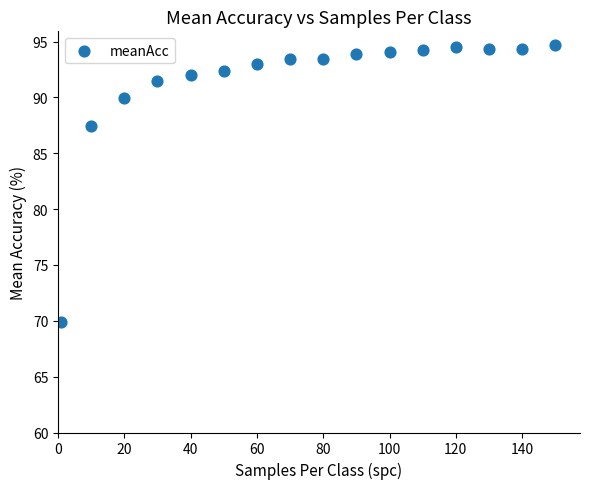

What Y value in the scatter plot is closest to 82?

87.4